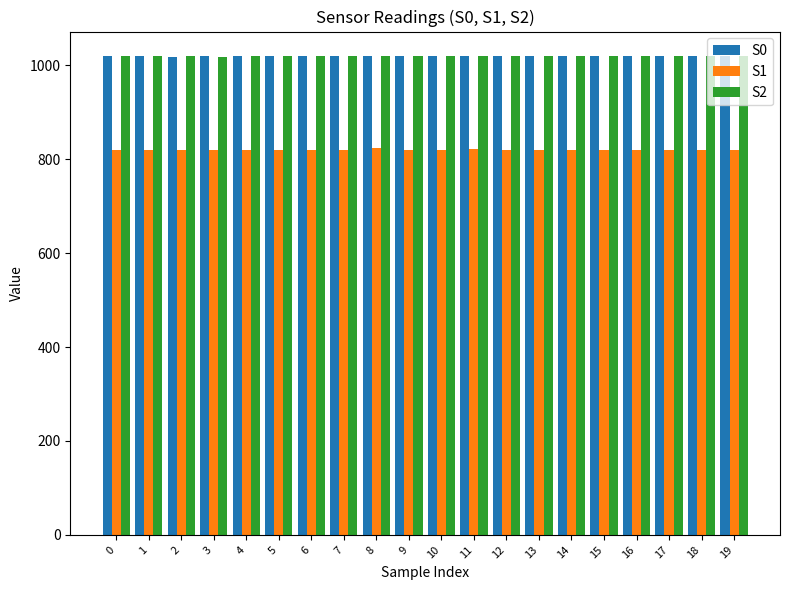

What is the sum of all S0 values?

20390